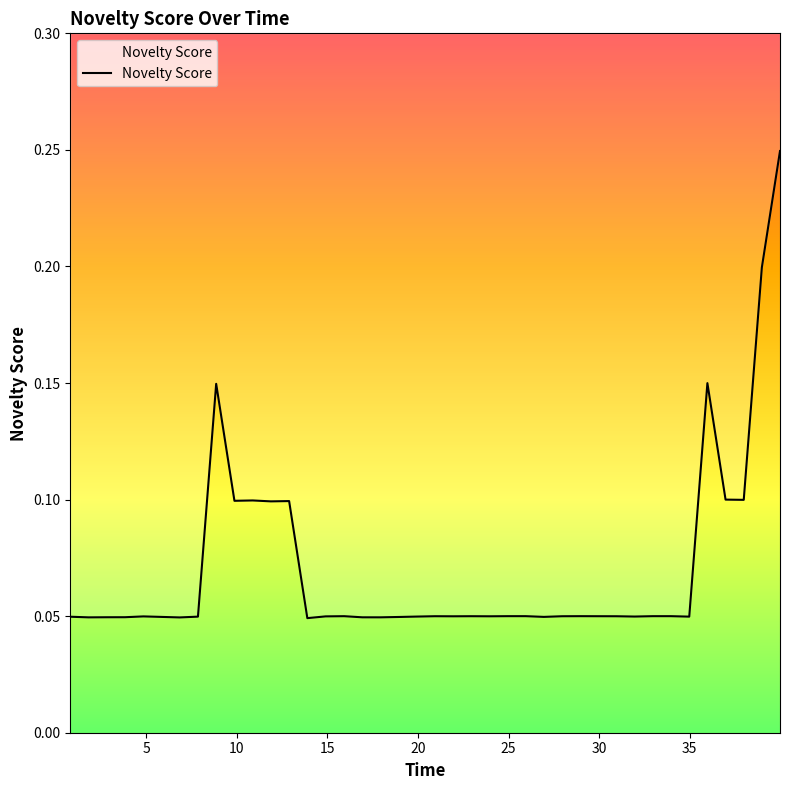

What is the difference between the maximum and minimum values?

0.2